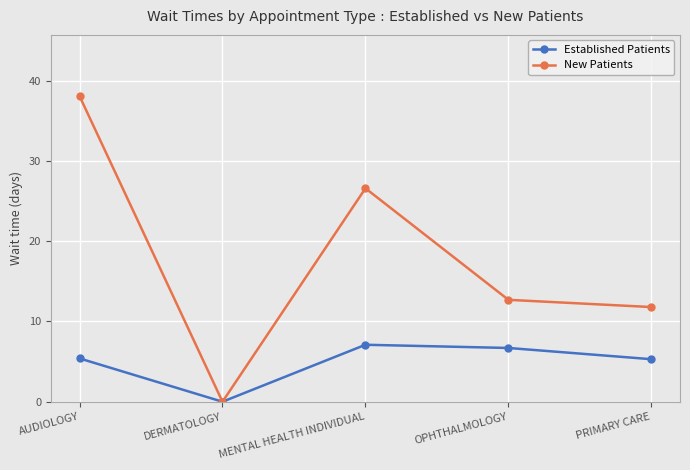

Is it true that Established Patients equals 6.7 at OPHTHALMOLOGY?

True